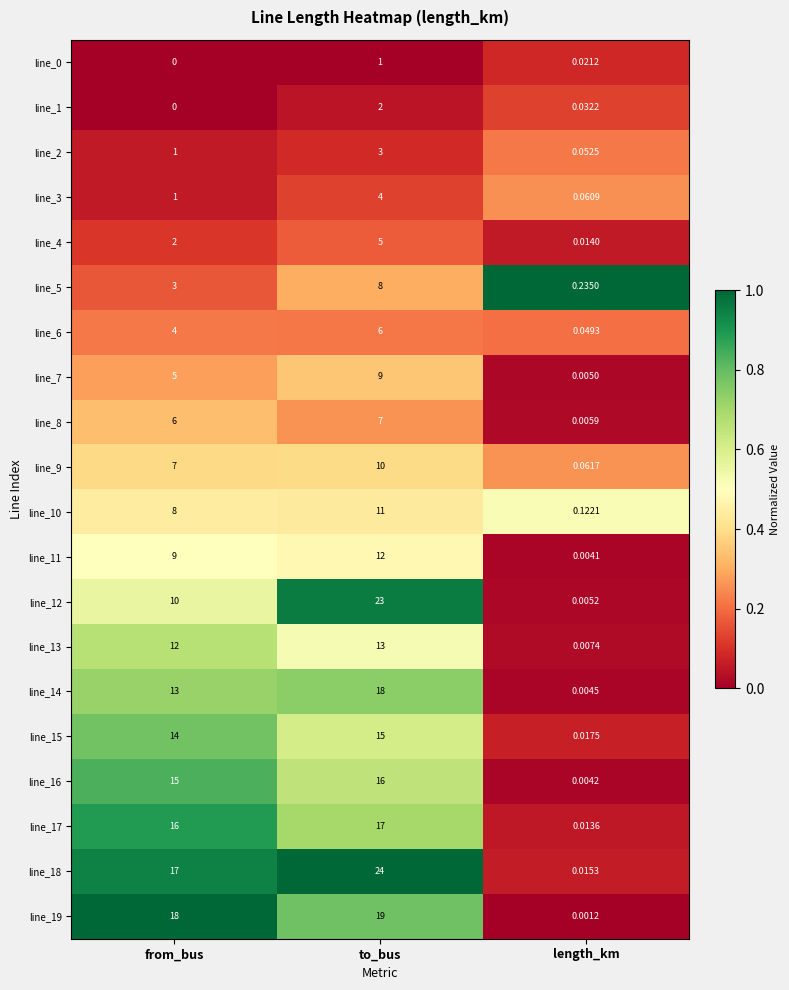

At which category does the chart reach its peak across all series?

to_bus